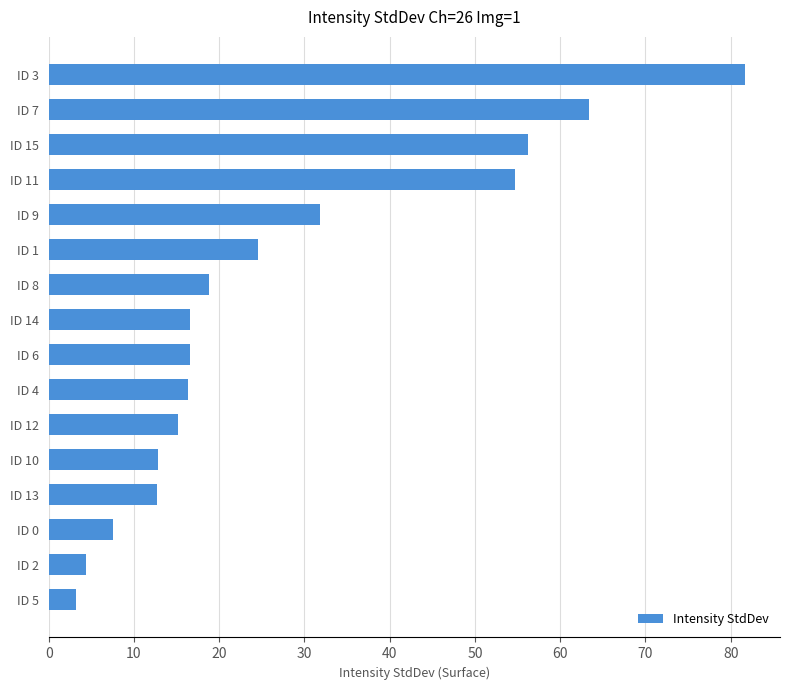

Where is the data nearest to the value 42?

ID 9